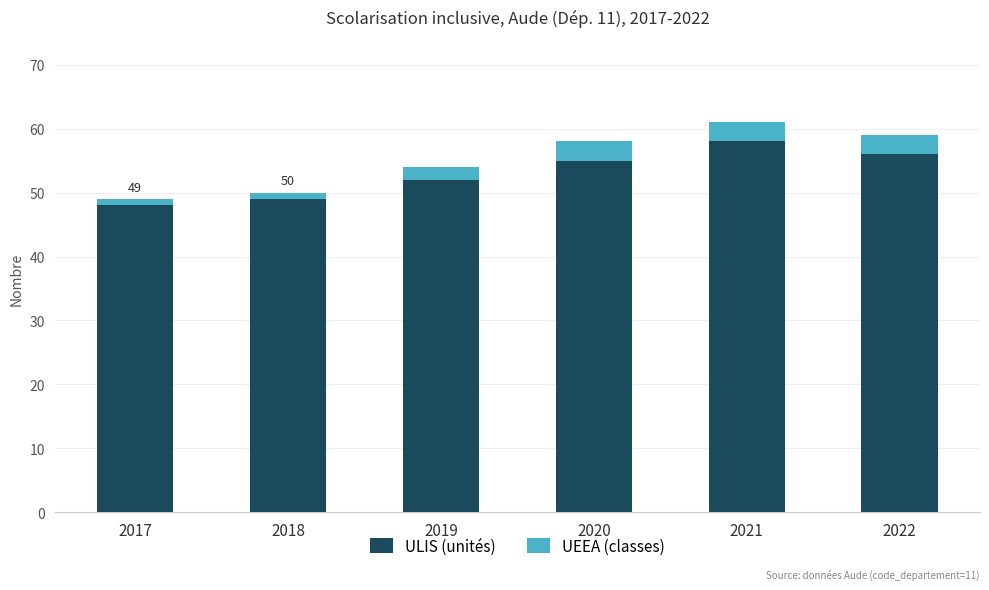

Does the chart contain any negative values?

No